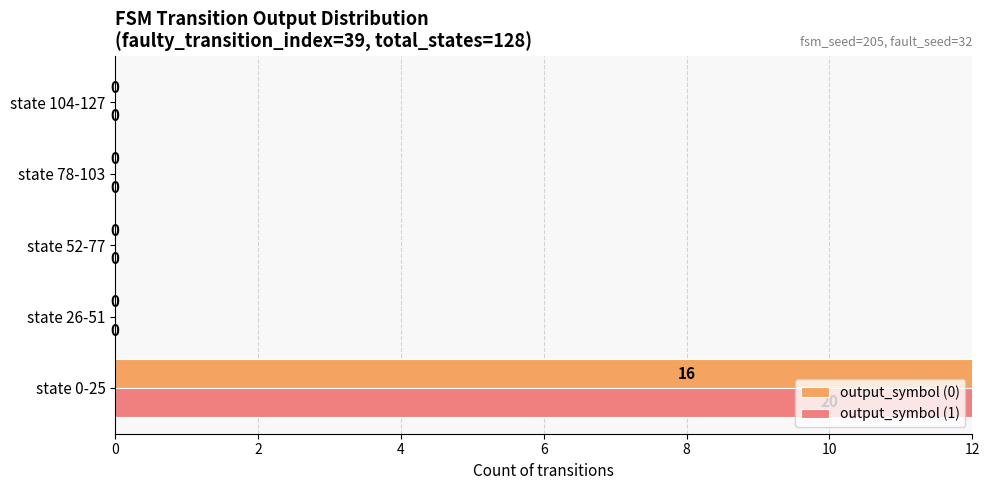

What are all the series names shown in the legend?

output_symbol (0), output_symbol (1)